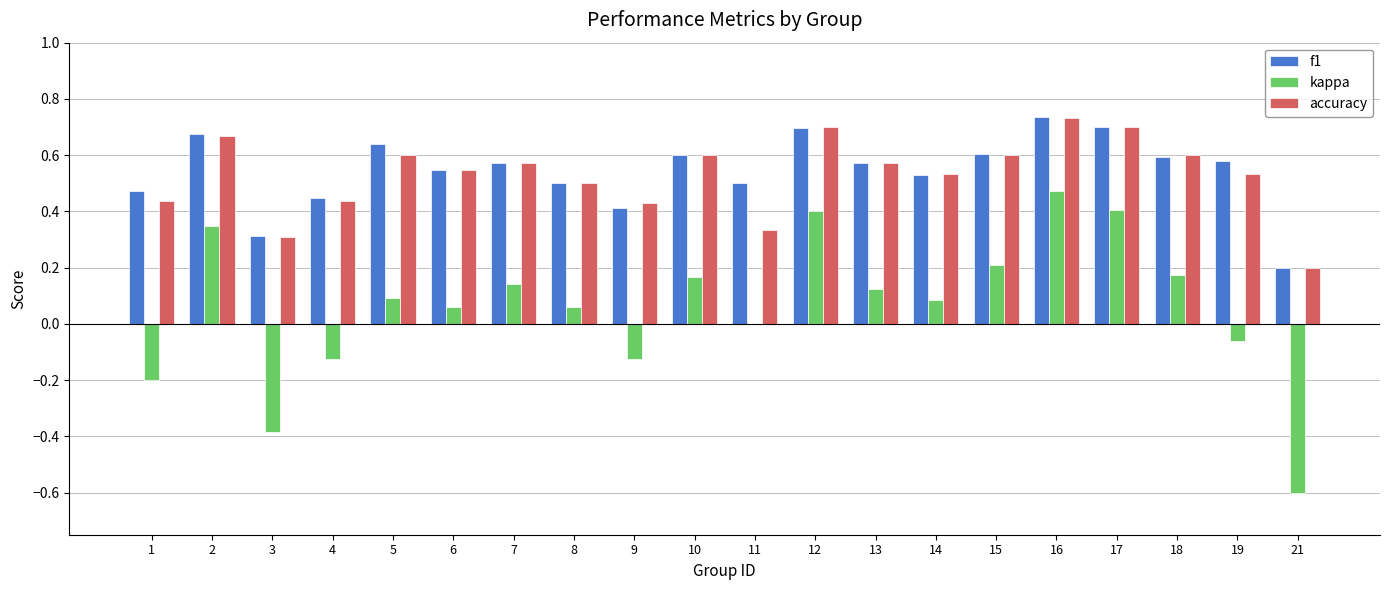

Is the value of f1 at 14 greater than the value of kappa at 14?

Yes